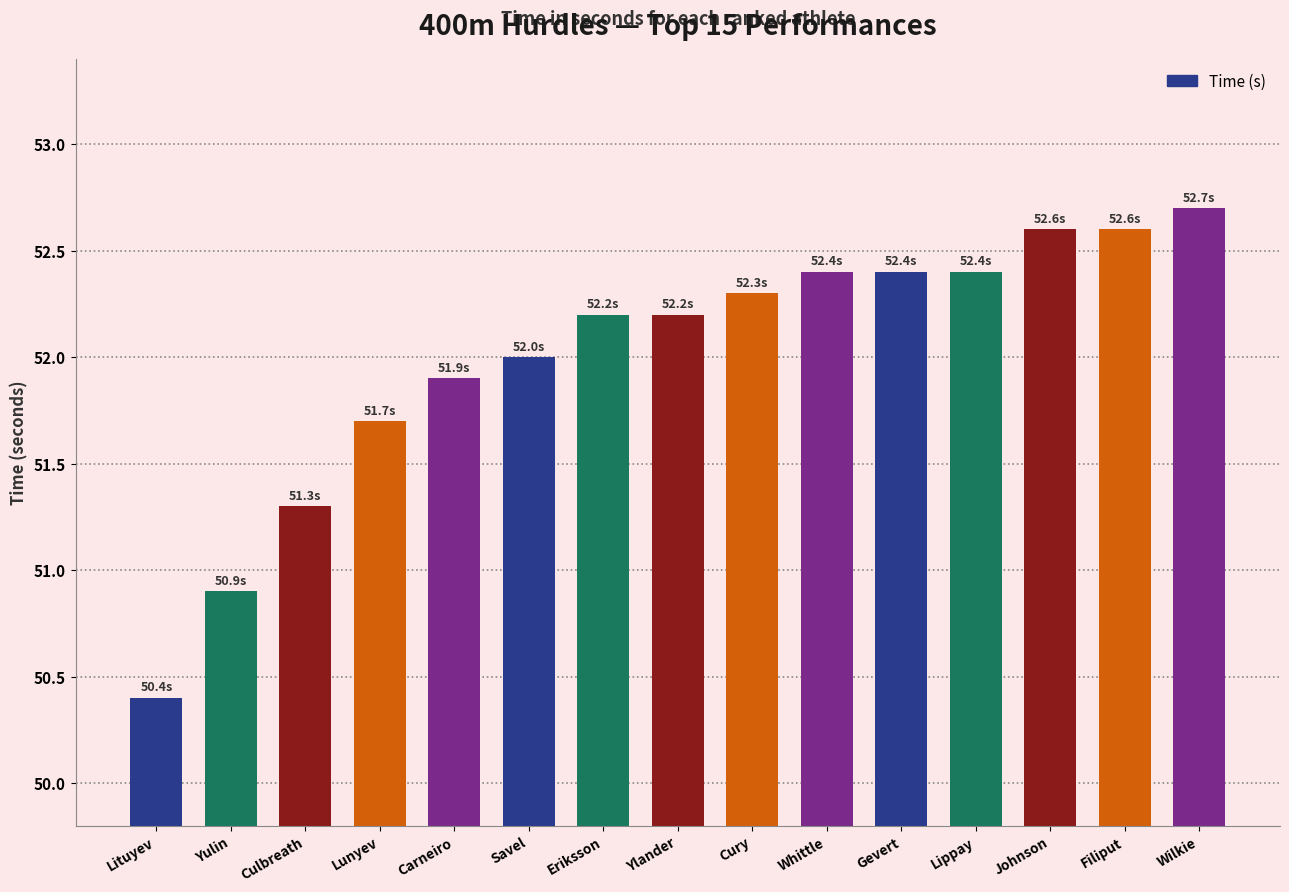

How many bars are there in total?

15